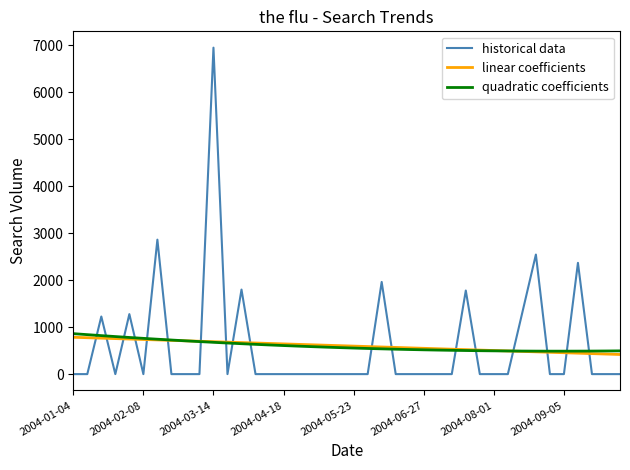

What is the highest value of the quadratic coefficients series?

861.0